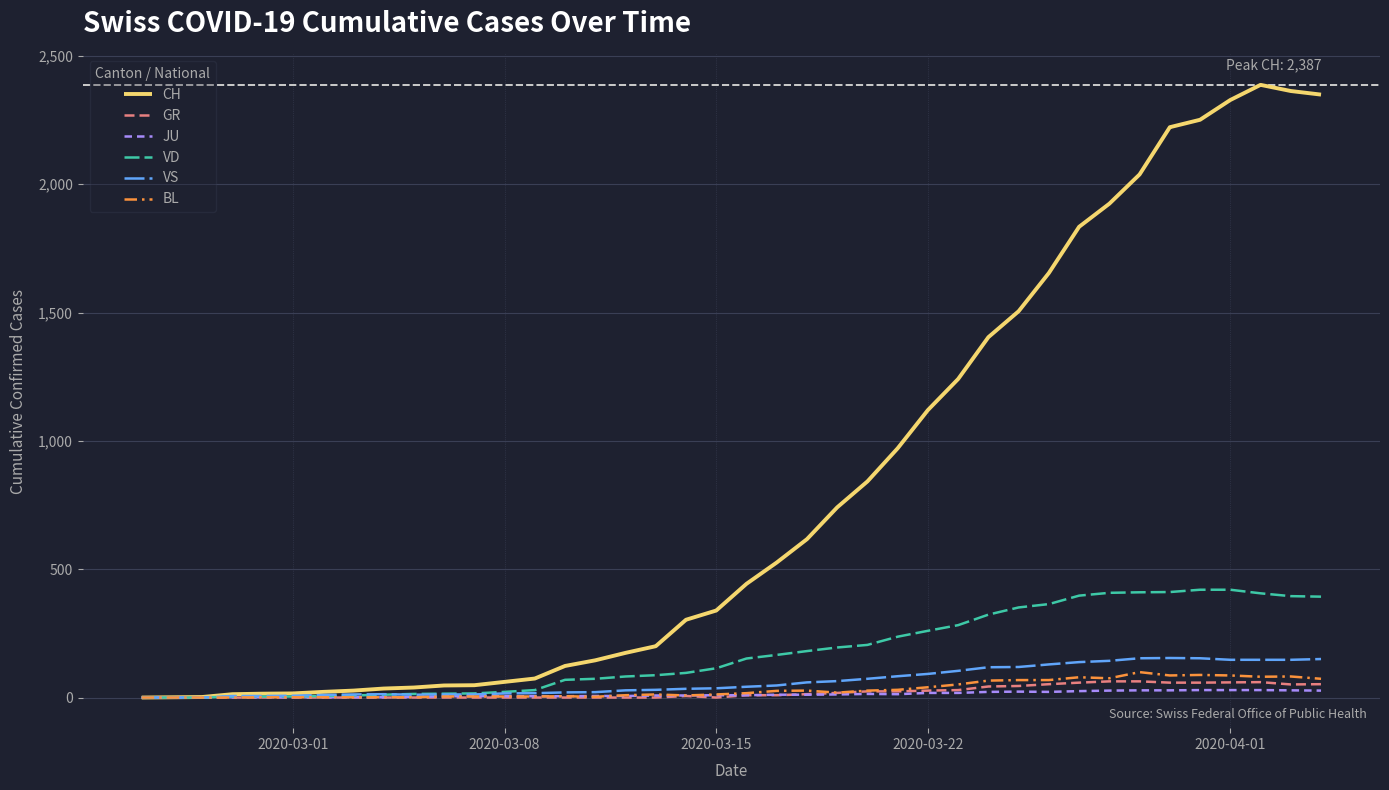

Which series has the largest range (max minus min)?

CH